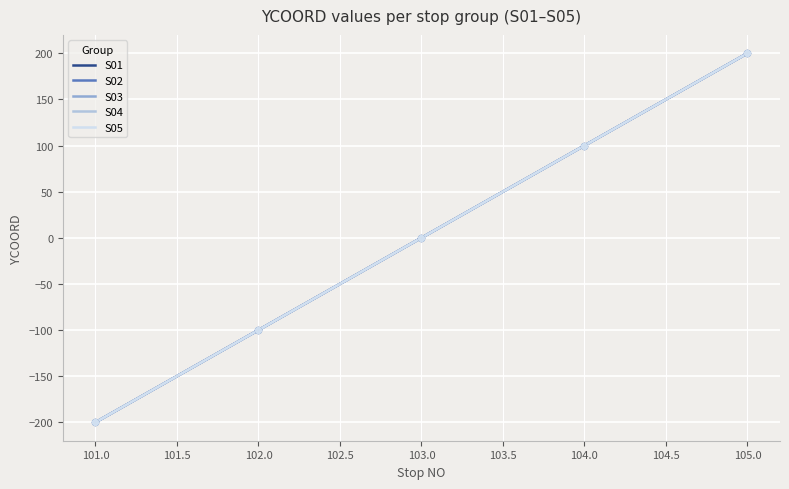

Is the value of S03 at 103 greater than the value of S04 at 101?

Yes